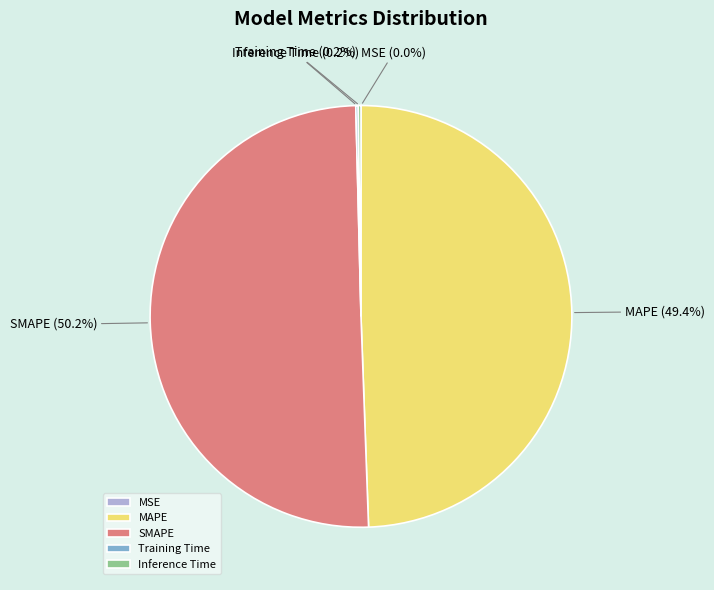

To the nearest percent, what is the difference between the largest and smallest slice percentages?

50%